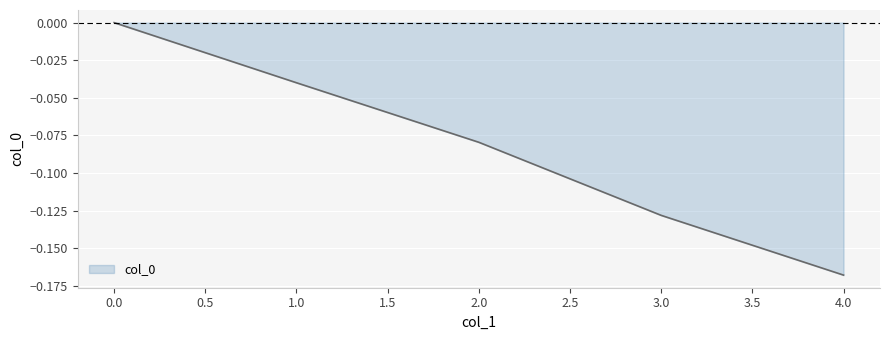

What position from the right is 4.0?

1